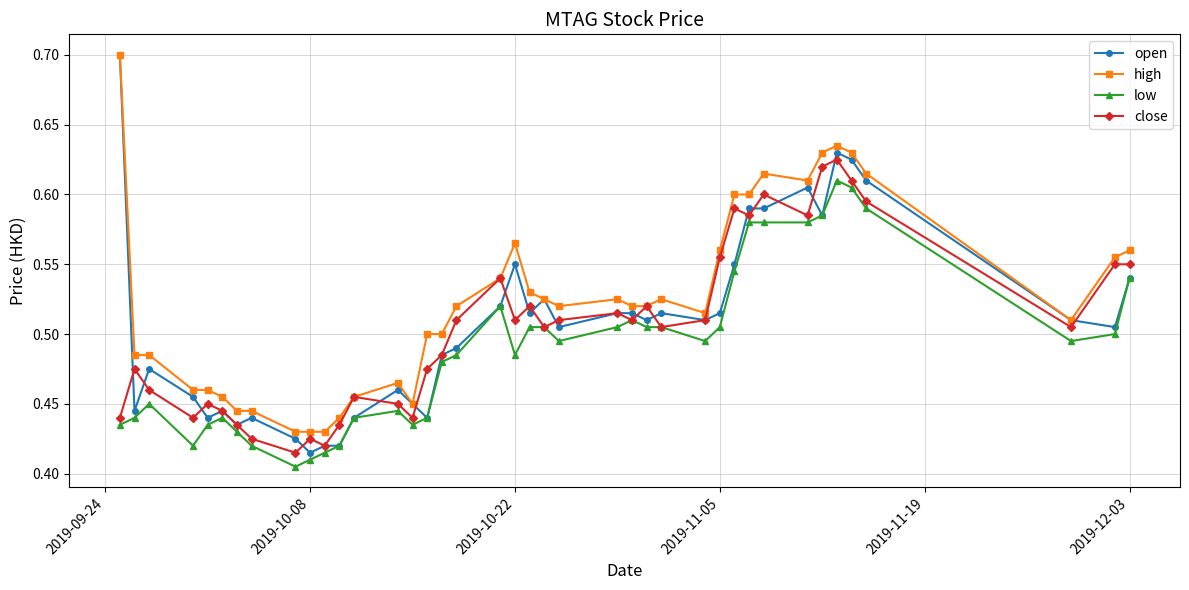

What is the maximum value shown in the chart?

0.7